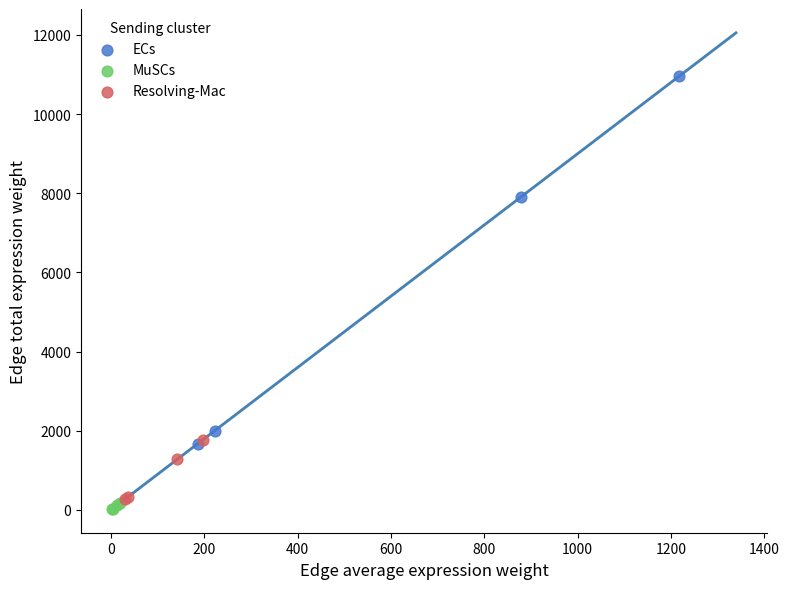

Which series reaches the maximum Y coordinate?

ECs